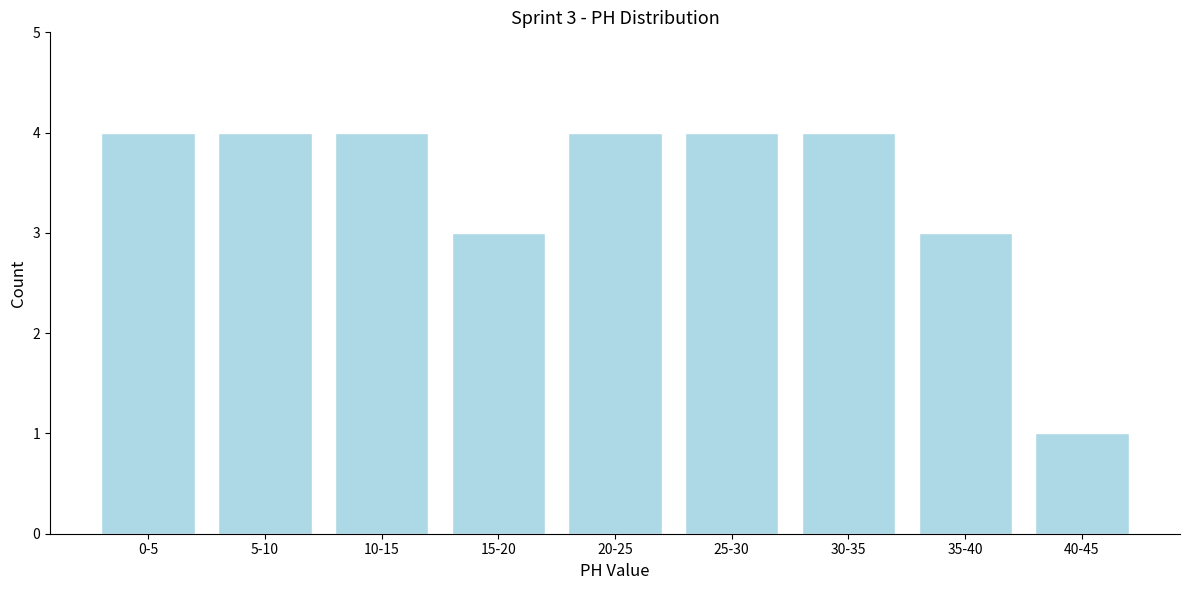

Reading left to right, extract all data points from this chart.

4	4	4	3	4	4	4	3	1